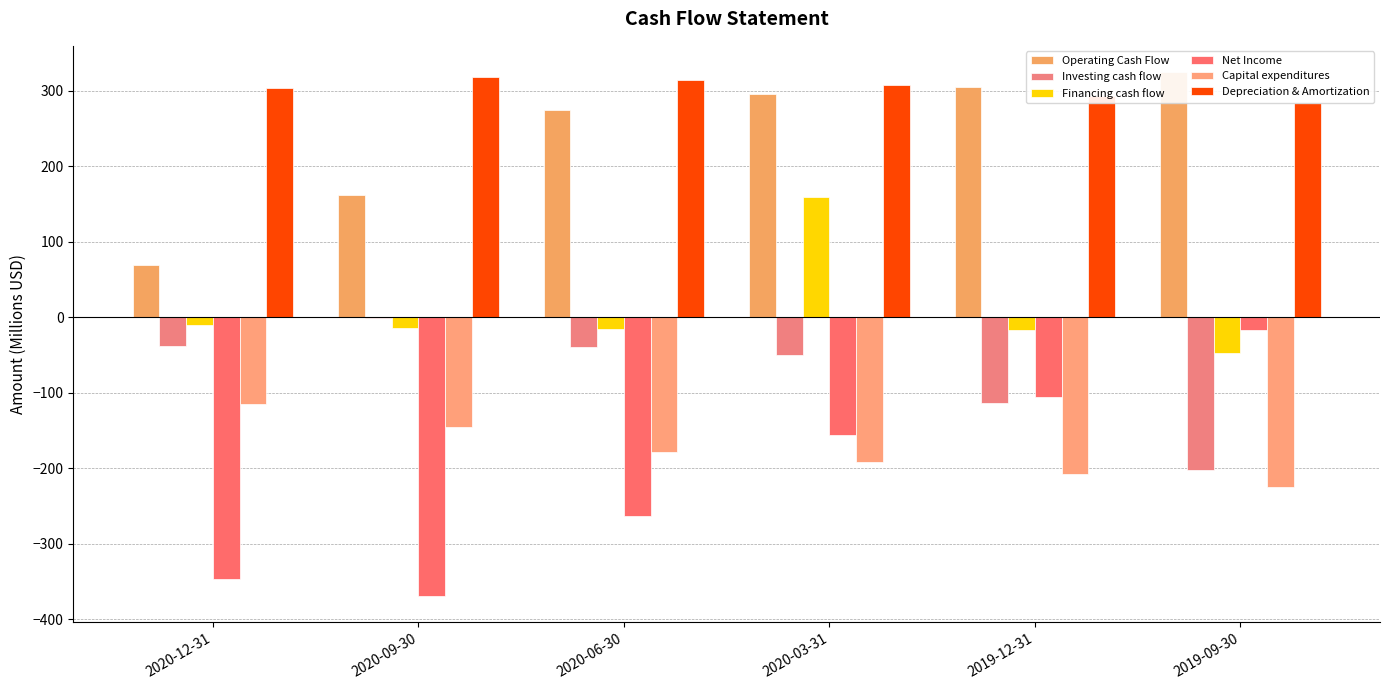

Reading left to right, what are all the values shown in this chart?

Operating Cash Flow: 2020-12-31=68.9	2020-09-30=162.6	2020-06-30=274.0	2020-03-31=295.6	2019-12-31=305.5	2019-09-30=324.8
Investing cash flow: 2020-12-31=-37.8	2020-09-30=-0.6	2020-06-30=-39.1	2020-03-31=-50.3	2019-12-31=-114.1	2019-09-30=-202.8
Financing cash flow: 2020-12-31=-9.8	2020-09-30=-14.6	2020-06-30=-15.8	2020-03-31=159.1	2019-12-31=-16.7	2019-09-30=-47.6
Net Income: 2020-12-31=-346.9	2020-09-30=-369.6	2020-06-30=-263.6	2020-03-31=-156.1	2019-12-31=-106.2	2019-09-30=-17.1
Capital expenditures: 2020-12-31=-115.4	2020-09-30=-145.3	2020-06-30=-178.7	2020-03-31=-191.8	2019-12-31=-207.8	2019-09-30=-225.1
Depreciation & Amortization: 2020-12-31=304.3	2020-09-30=318.8	2020-06-30=313.9	2020-03-31=308.2	2019-12-31=293.5	2019-09-30=283.3